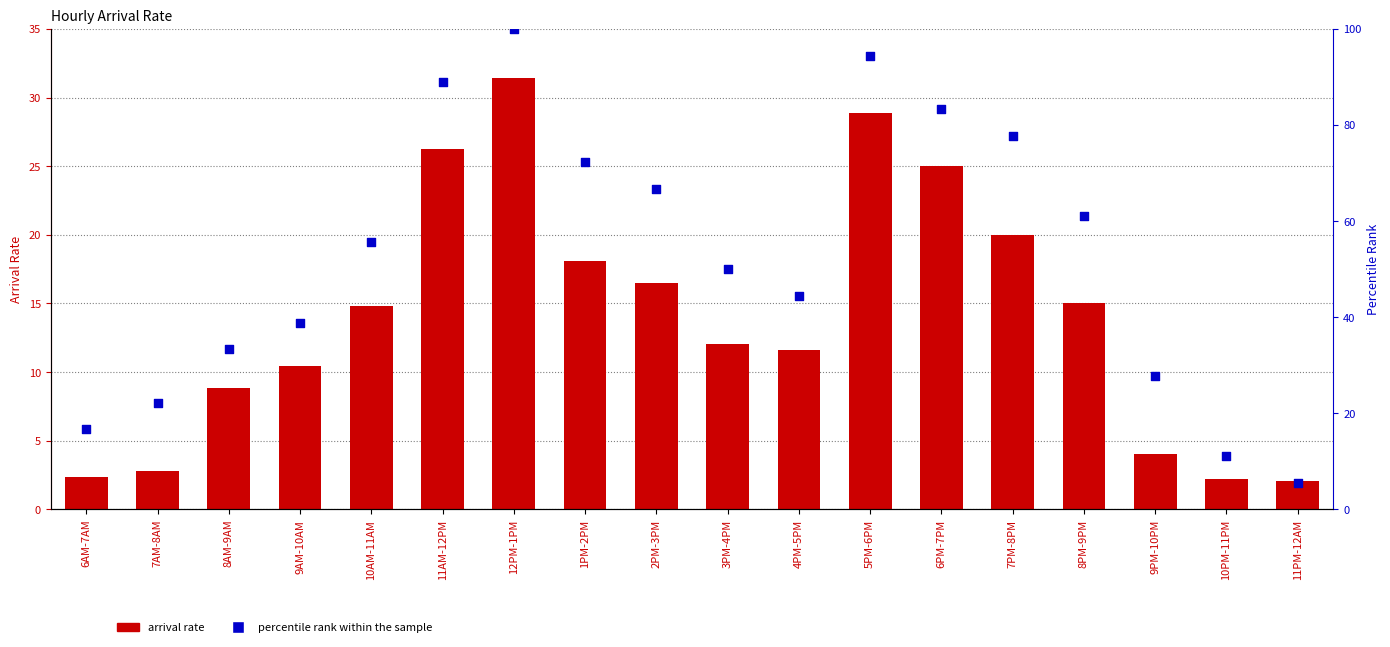

Which series contains the highest Y value?

percentile rank within the sample